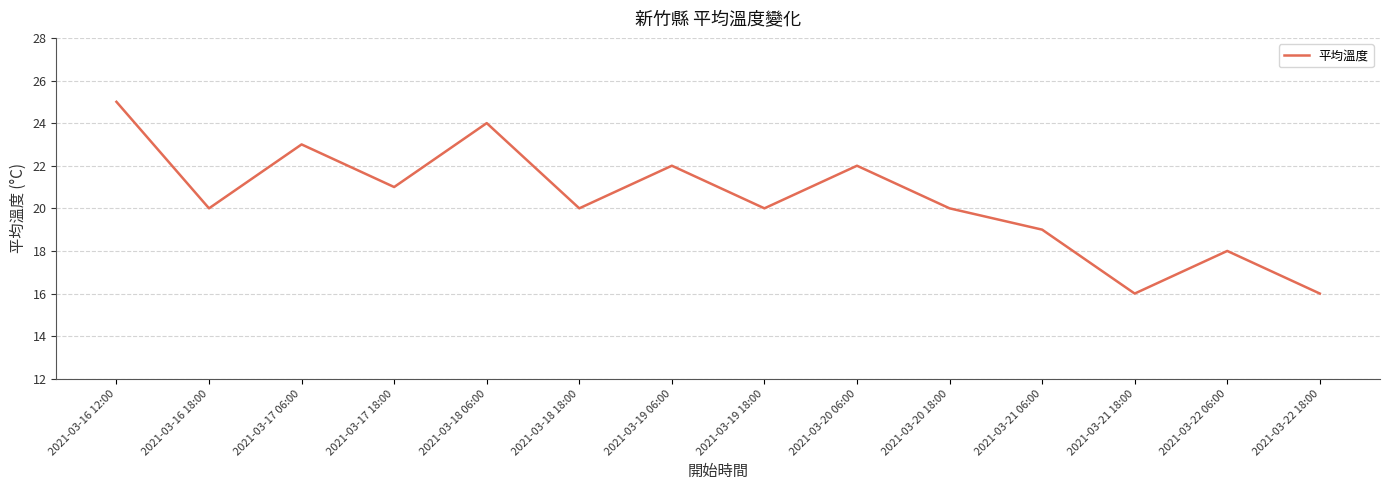

True or false: the data shows 20 at 2021-03-18 18:00.

True